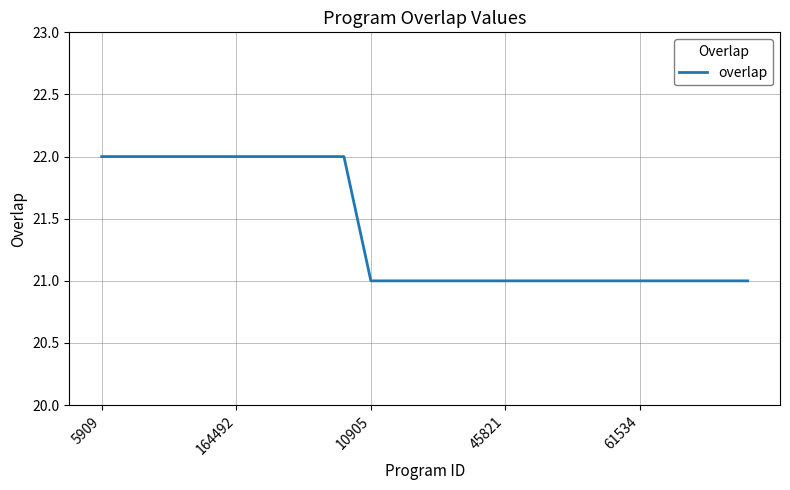

What is the minimum value shown in the chart?

21